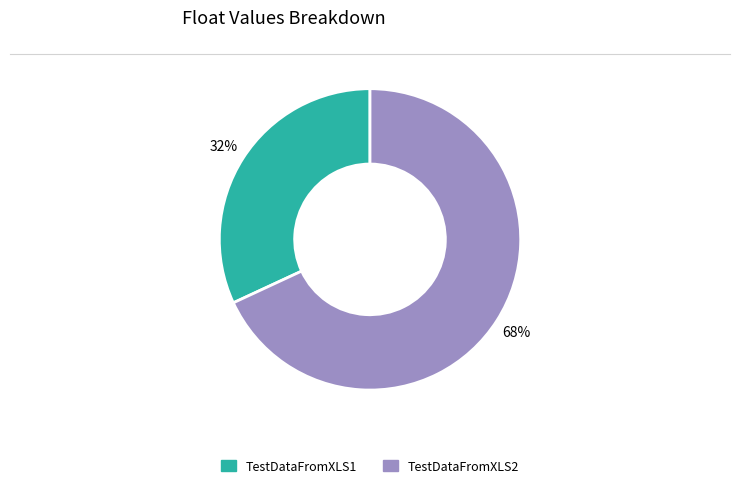

The TestDataFromXLS1 slice represents 32% of the pie. True or false?

True